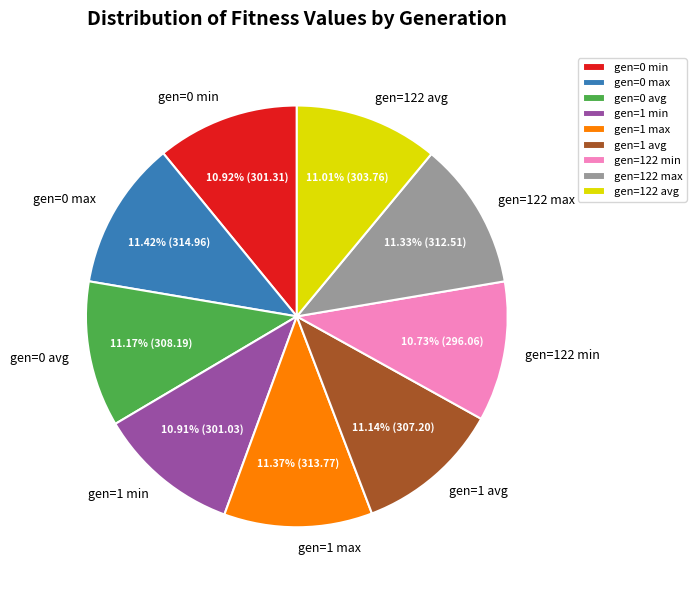

What is the ratio of the value at gen=122 max to the value at gen=1 min?

1.0